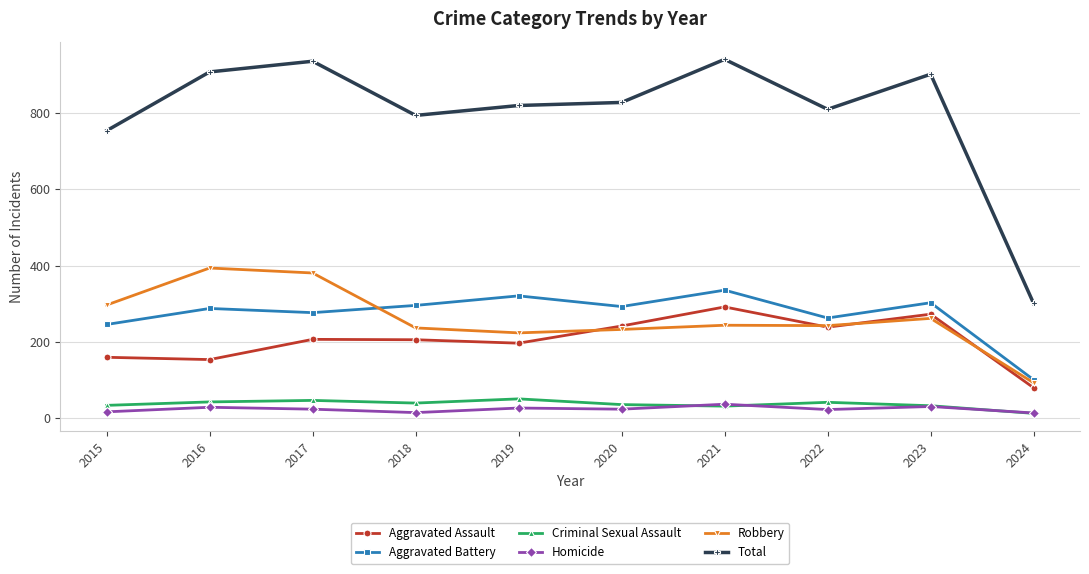

Which series has the largest total across all categories?

Total